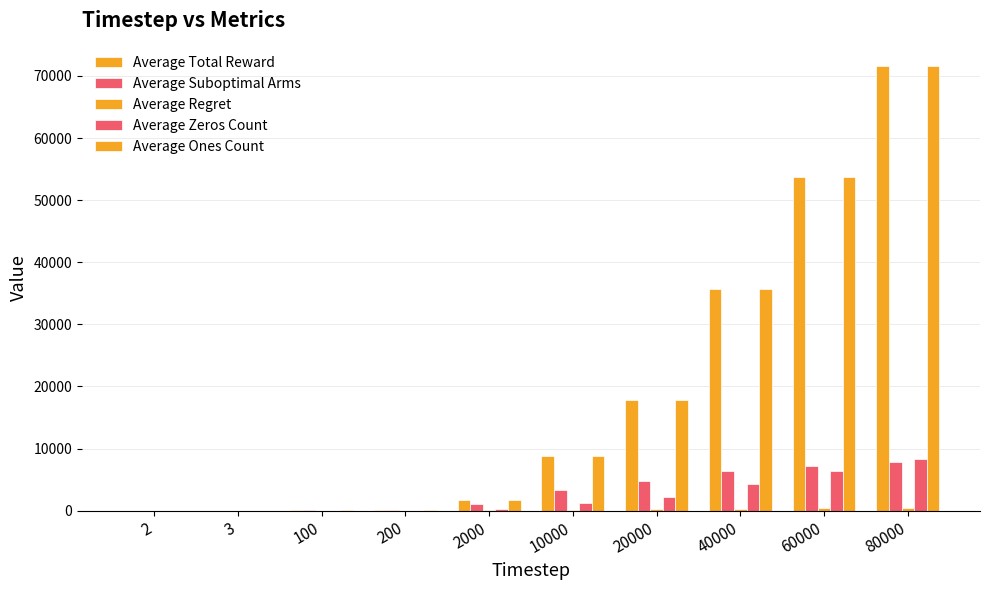

How many groups of bars are there?

10